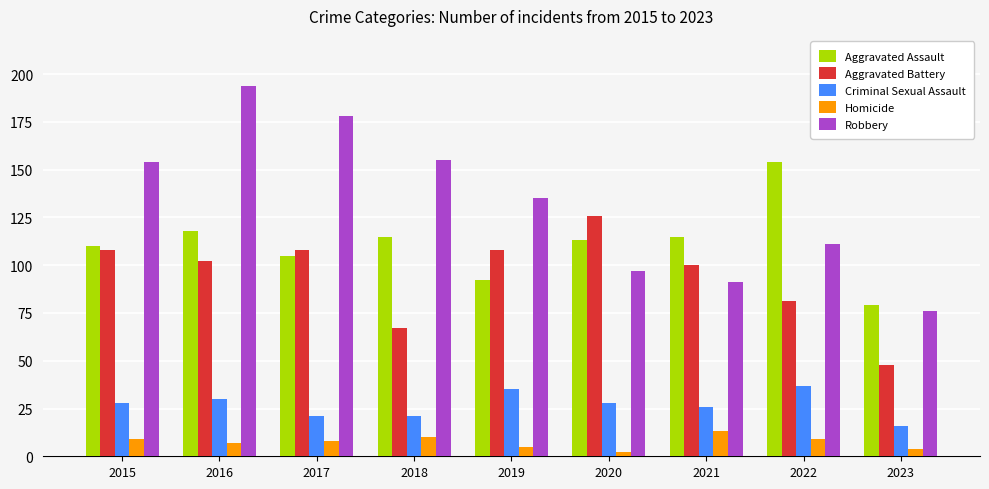

How many distinct data groups are displayed?

5